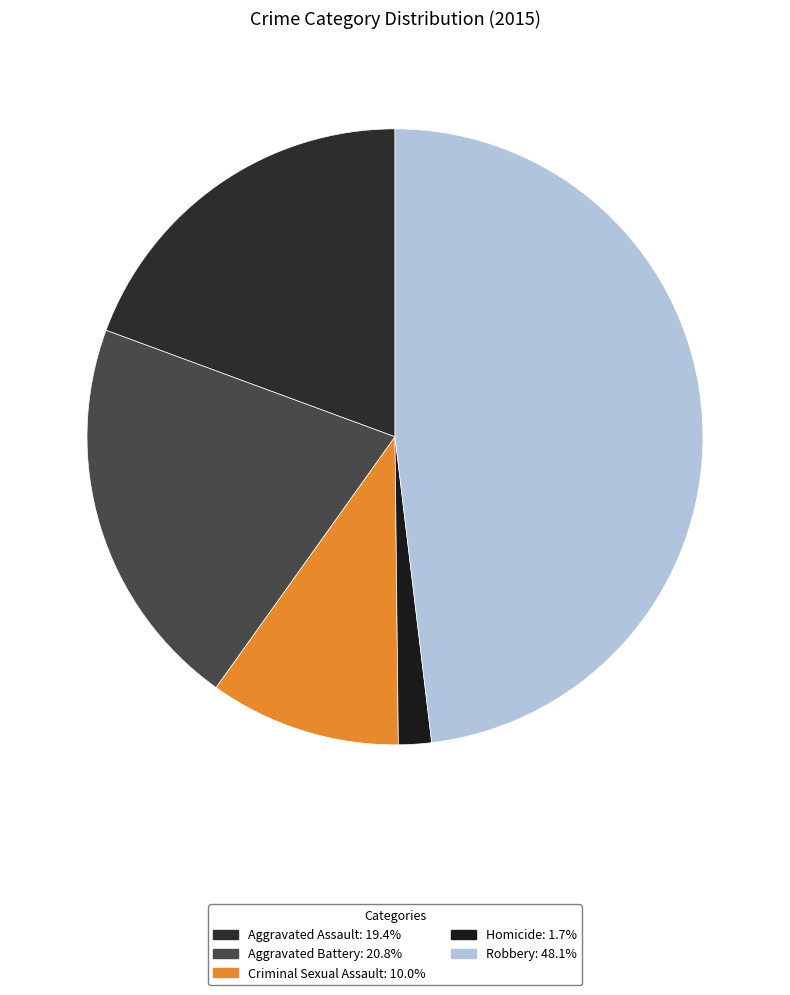

Is it true that Aggravated Assault is 19% of the pie?

True